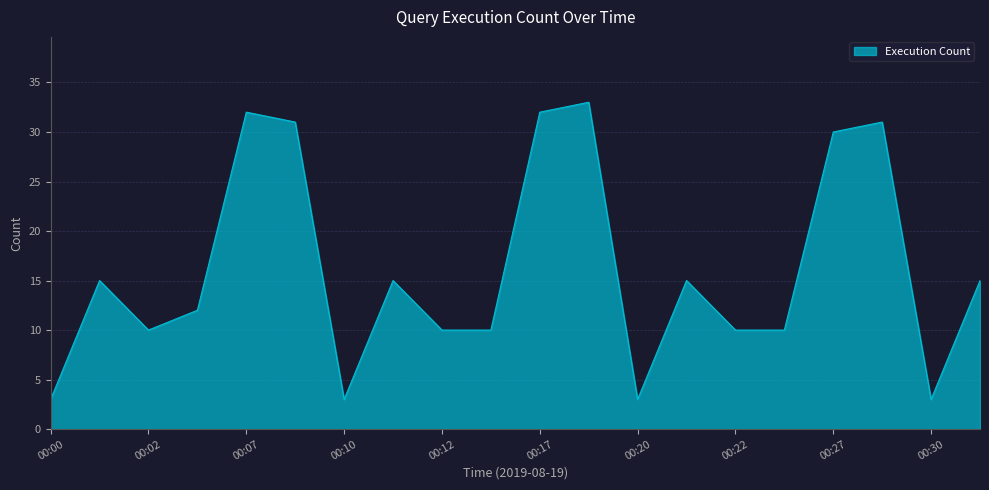

What is the maximum value shown in the chart?

33